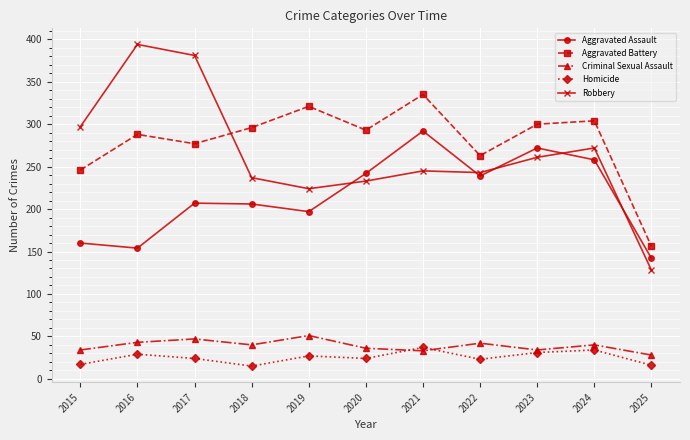

True or false: Homicide and Aggravated Assault intersect in this chart.

False